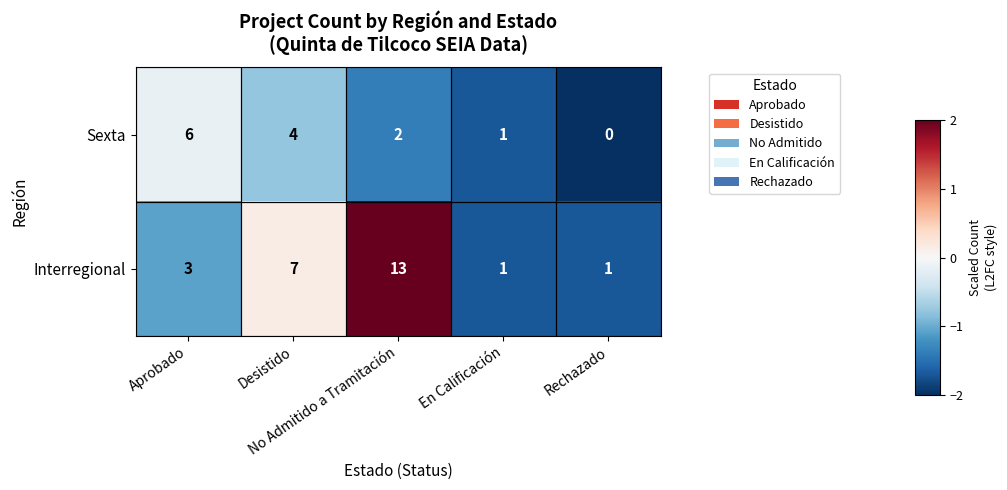

How many Interregional values are between 1 and 7?

4